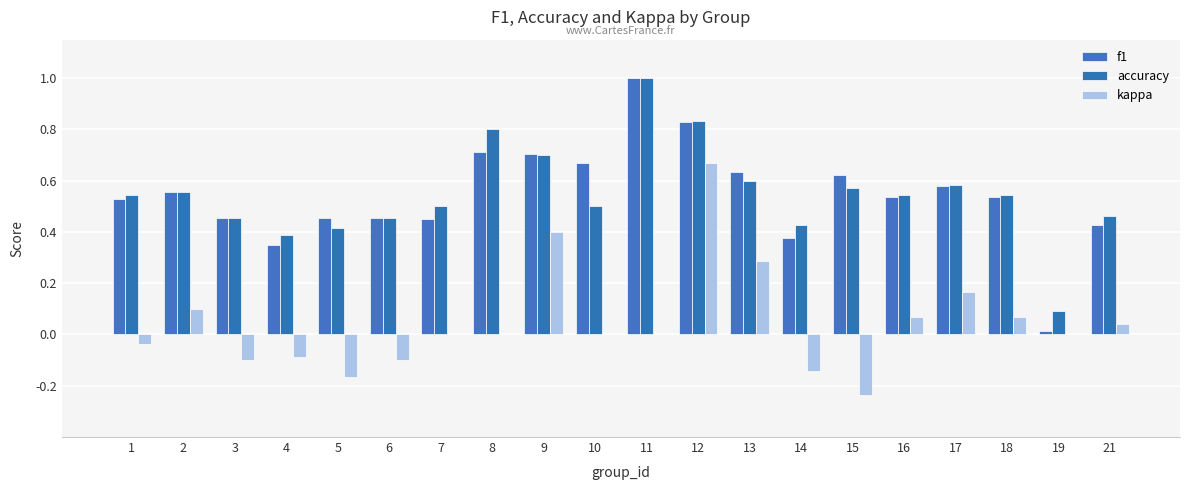

Reading left to right, transcribe all the data shown in this chart.

f1: 0.5	0.6	0.5	0.3	0.5	0.5	0.5	0.7	0.7	0.7	1.0	0.8	0.6	0.4	0.6	0.5	0.6	0.5	0.0	0.4
accuracy: 0.5	0.6	0.5	0.4	0.4	0.5	0.5	0.8	0.7	0.5	1.0	0.8	0.6	0.4	0.6	0.5	0.6	0.5	0.1	0.5
kappa: -0.0	0.1	-0.1	-0.1	-0.2	-0.1	0.0	0.0	0.4	0.0	0.0	0.7	0.3	-0.1	-0.2	0.1	0.2	0.1	0.0	0.0